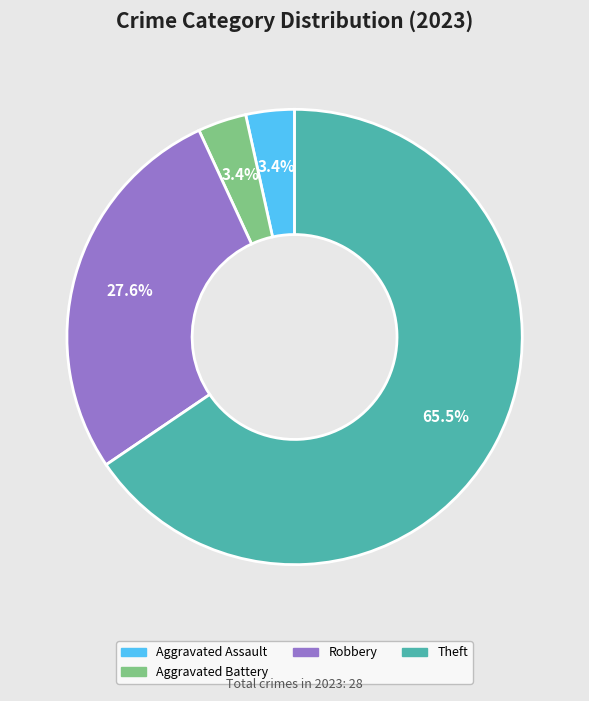

Is there any slice that represents more than half of the pie?

Yes